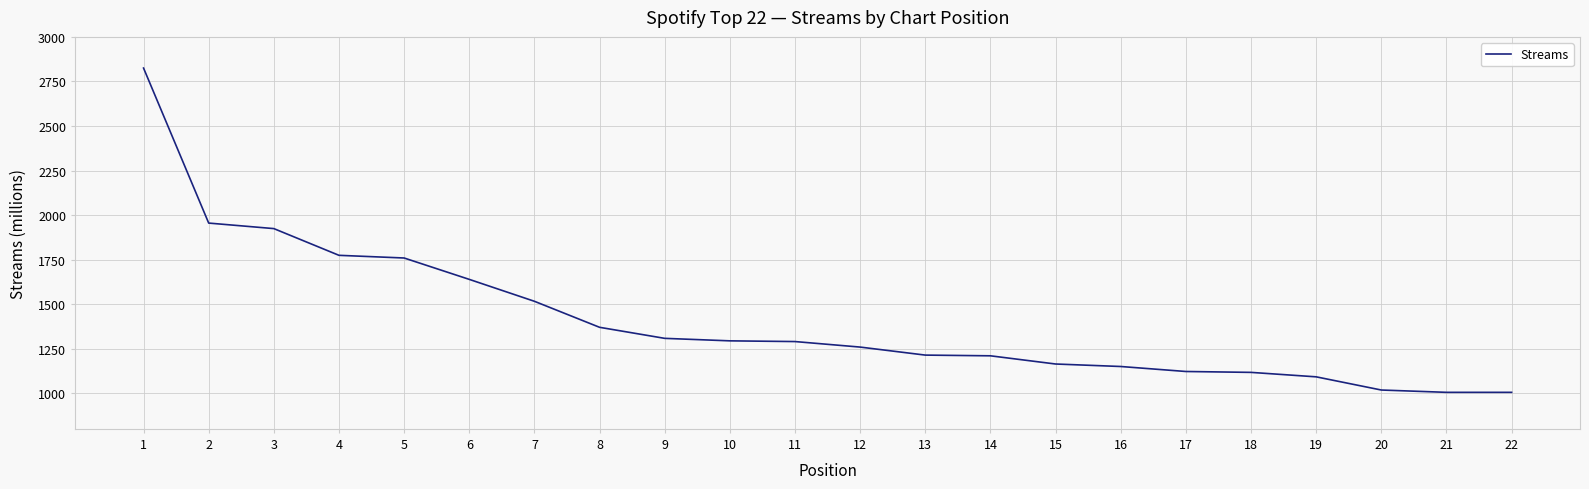

Is it true that the value at 9 is 1308?

True